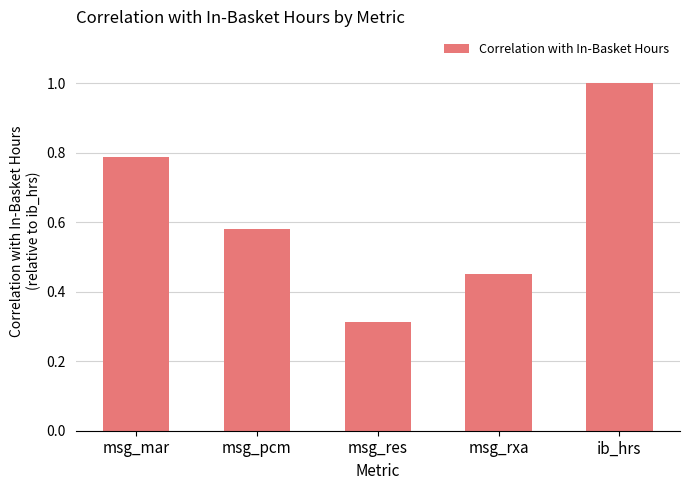

What is the difference between the maximum and minimum values?

0.7